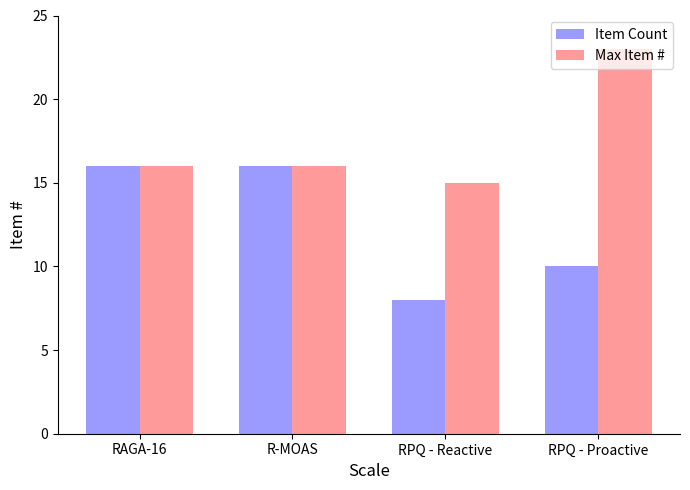

How many distinct data groups are displayed?

2